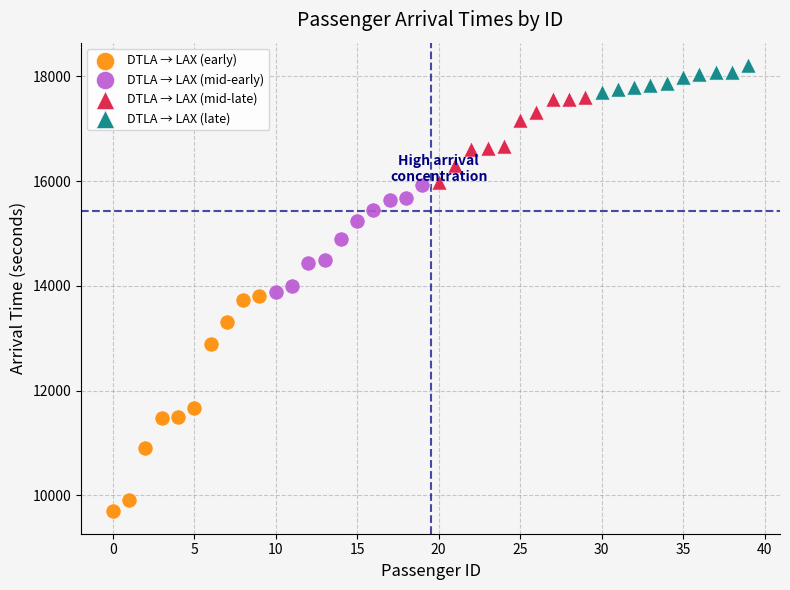

Which series contains the highest Y value?

DTLA → LAX (late)